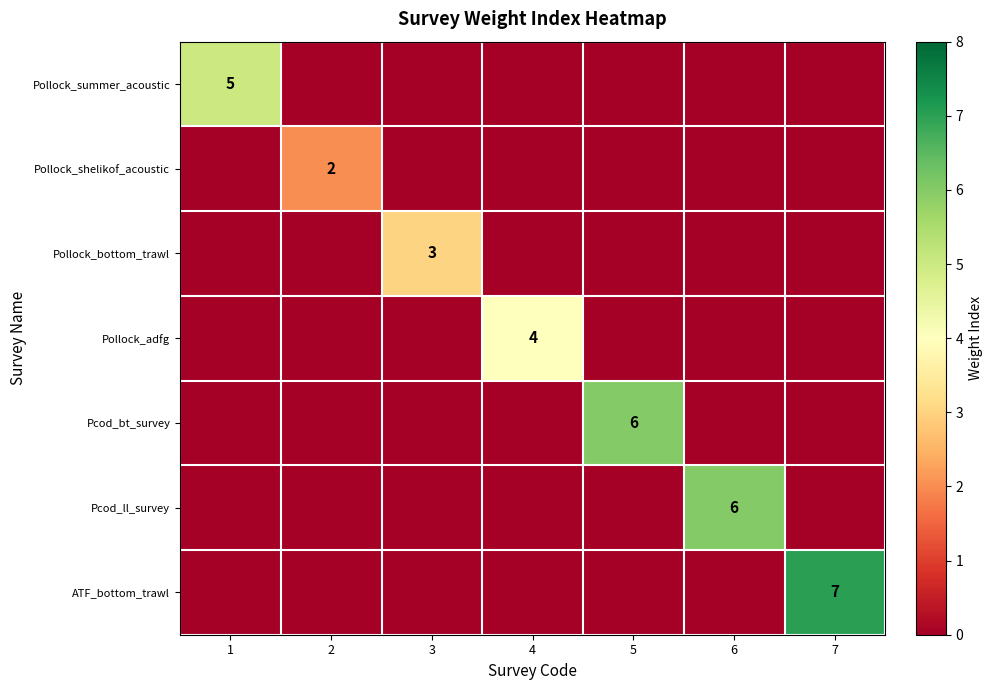

True or false: Pcod_ll_survey has a value of 3 at 6.

False